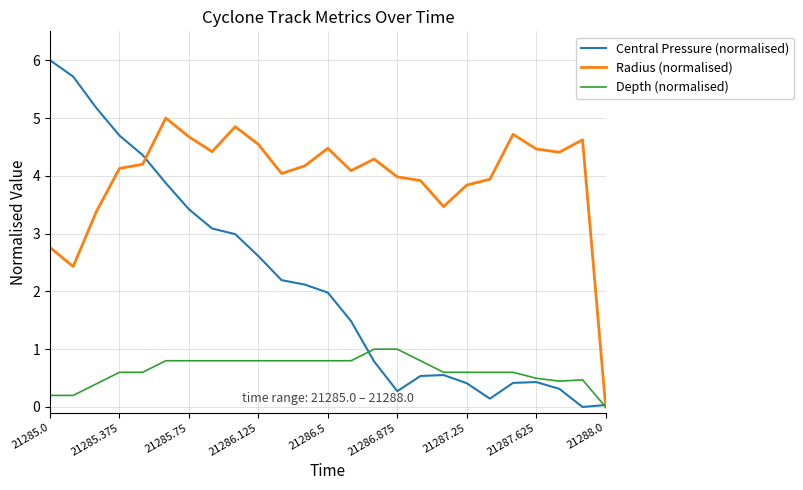

Which series has the largest range (max minus min)?

Central Pressure (normalised)